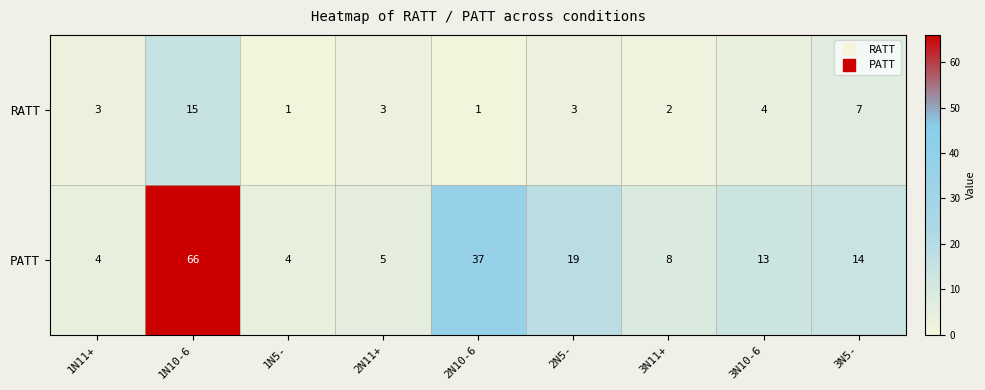

Which series has the largest total across all categories?

PATT